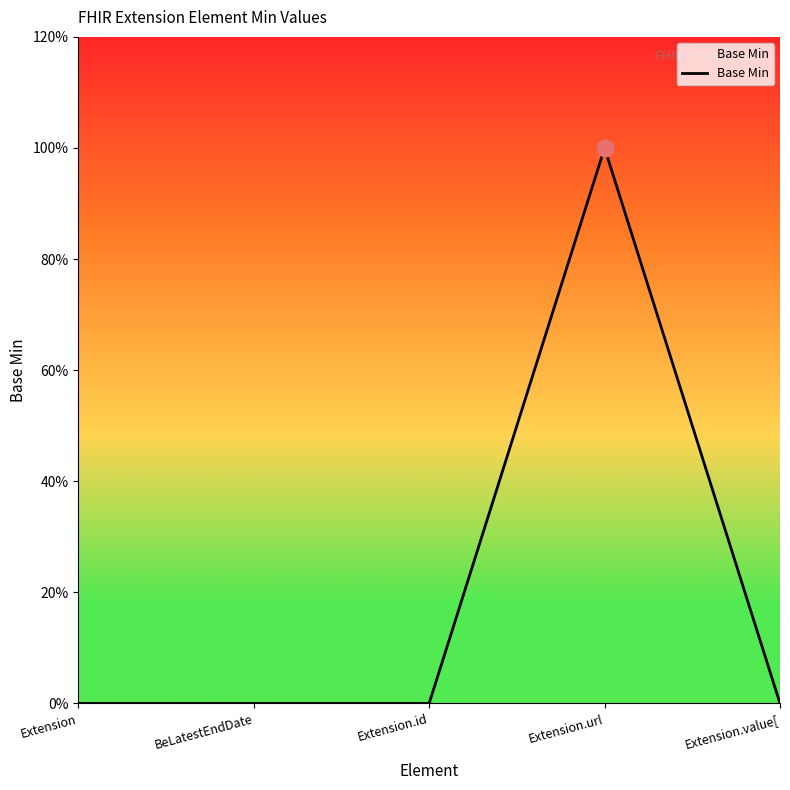

At which category does the chart reach its peak across all series?

Extension.url